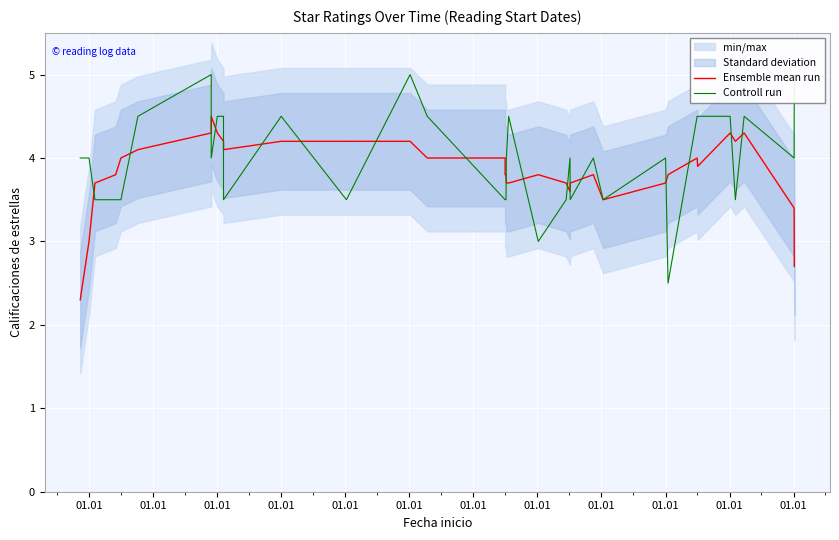

Reading left to right, what are all the values shown in this chart?

Ensemble mean run: 2.3	3.0	3.7	3.8	4.0	4.1	4.3	4.5	4.3	4.2	4.1	4.2	4.2	4.2	4.0	4.0	3.8	3.8	3.7	3.7	3.8	3.7	3.6	3.7	3.8	3.5	3.7	3.8	4.0	3.9	4.3	4.2	4.3	3.4	2.7
Controll run: 4.0	4.0	3.5	3.5	3.5	4.5	5.0	4.0	4.5	4.5	3.5	4.5	3.5	5.0	4.5	3.5	3.5	3.5	4.0	4.5	3.0	3.5	4.0	3.5	4.0	3.5	4.0	2.5	4.5	4.5	4.5	3.5	4.5	4.0	5.0